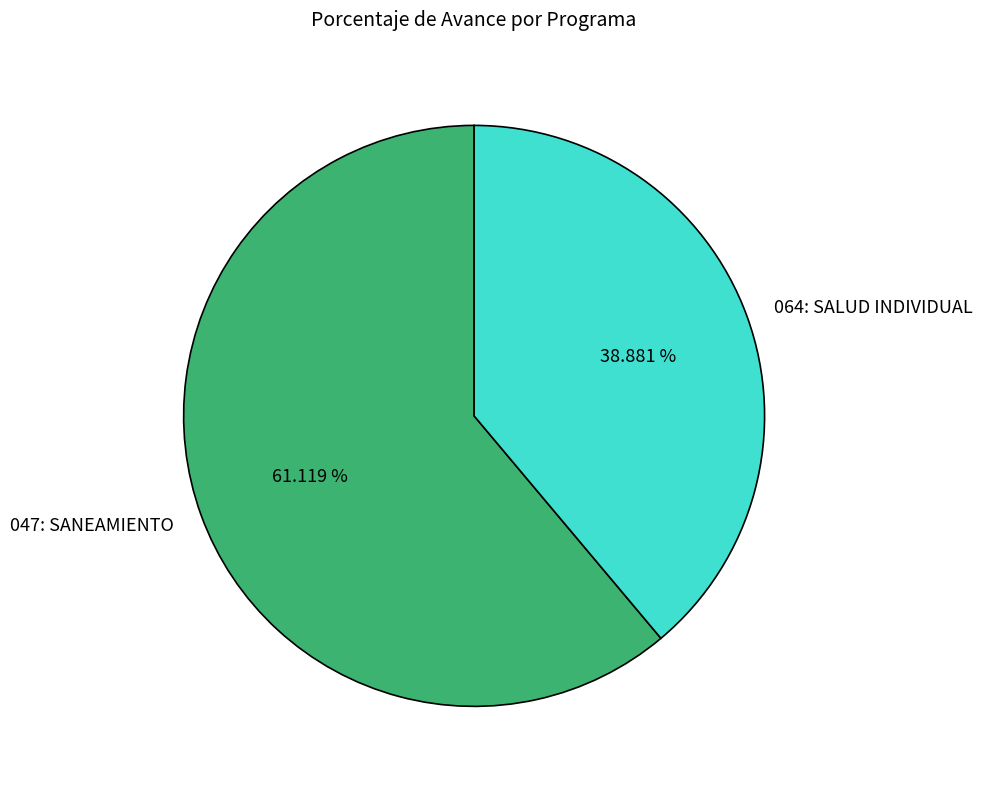

To the nearest percent, what is the difference between the largest and smallest slice percentages?

22%